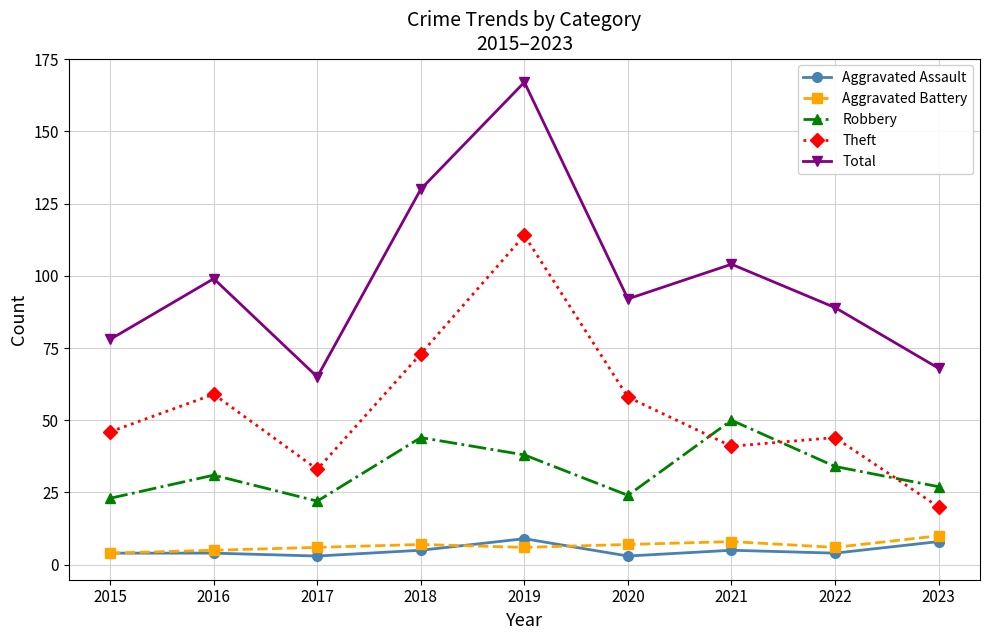

Where is the first local minimum for Robbery?

2017